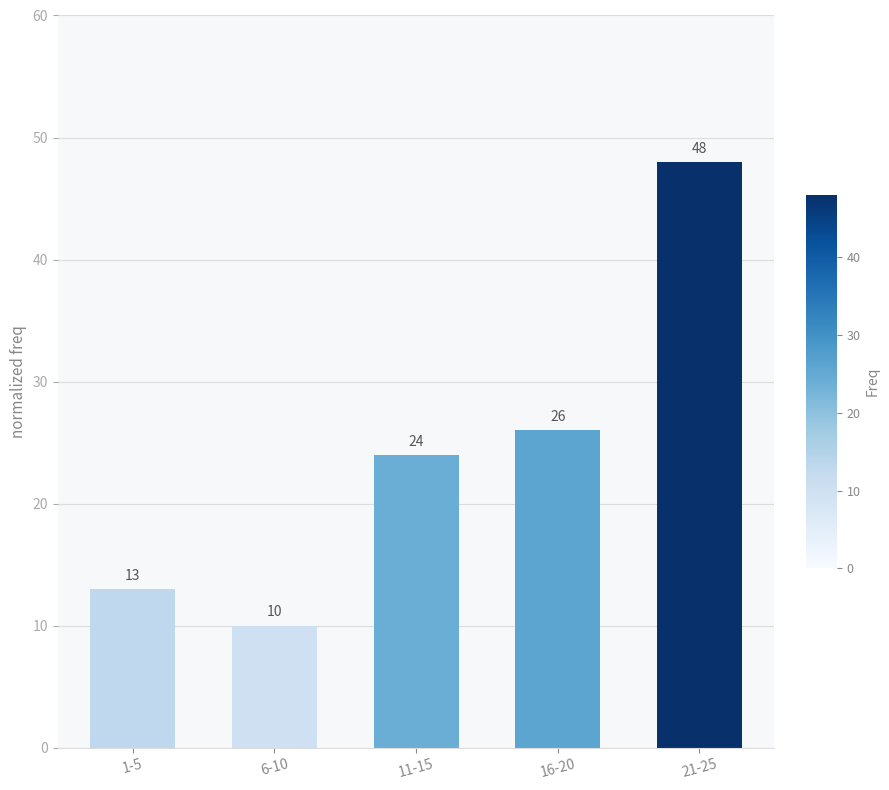

True or false: the data shows 48 at 21-25.

True